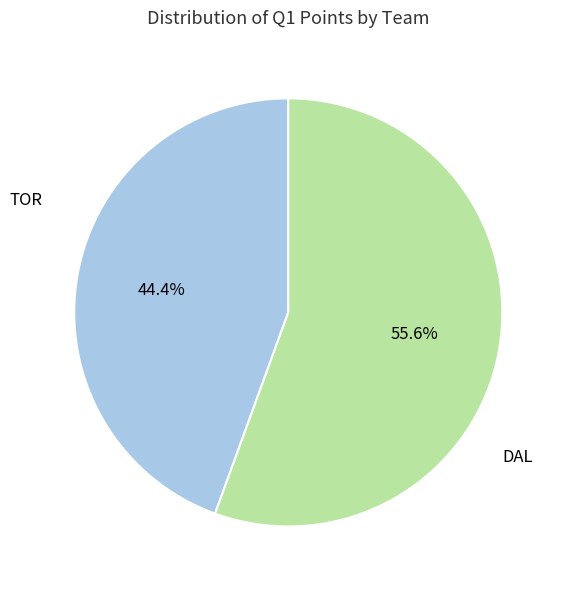

Which has a higher value, DAL or TOR?

DAL